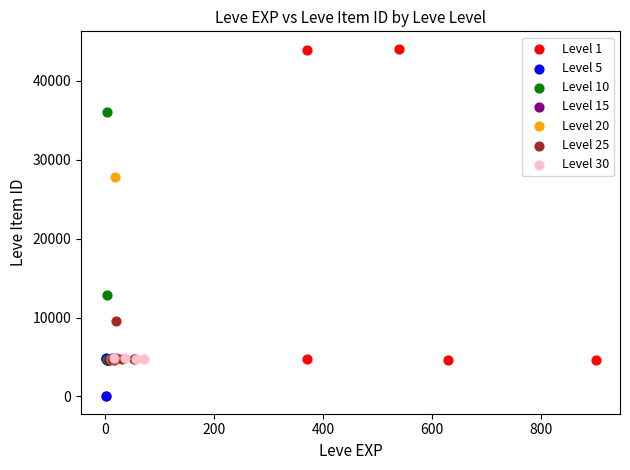

Which series has the largest Y range (max minus min)?

Level 1